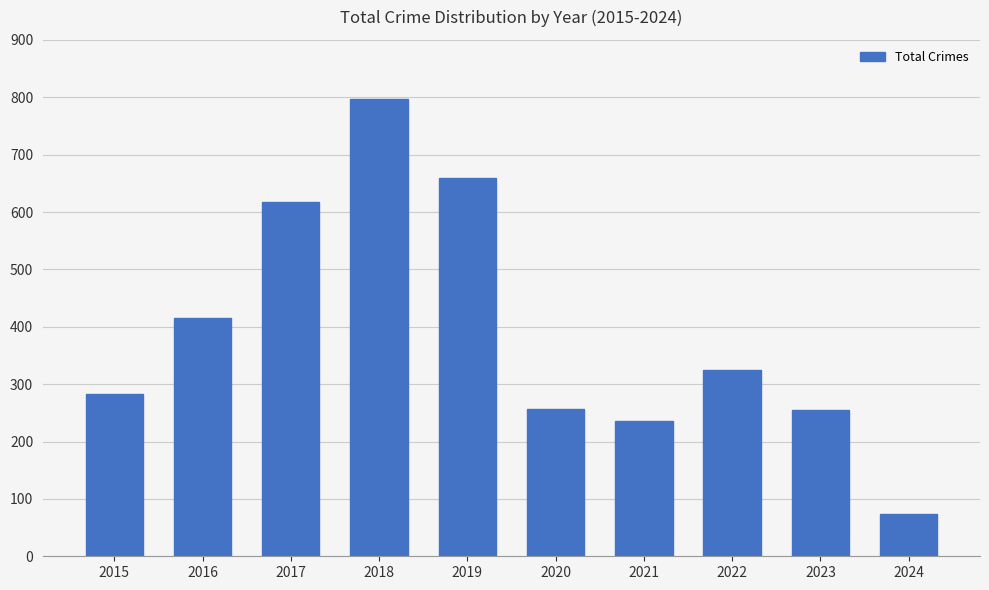

At which category does the chart reach its peak across all series?

2018